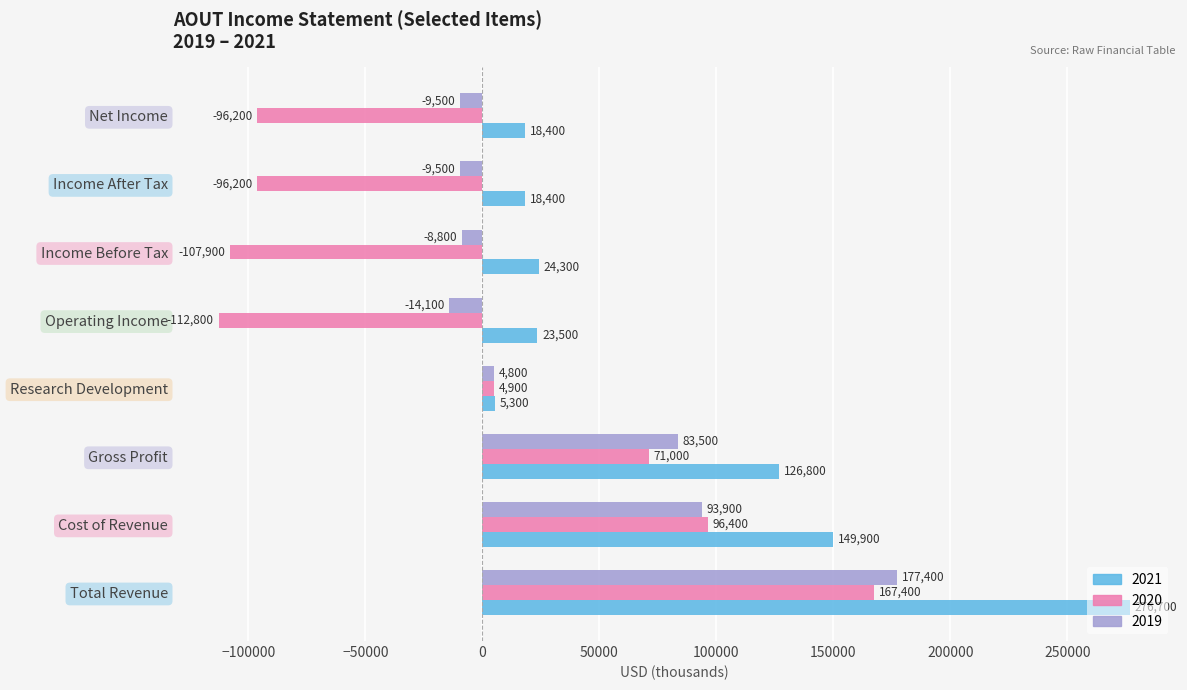

Rank the series by their average value, from highest to lowest.

2021, 2019, 2020